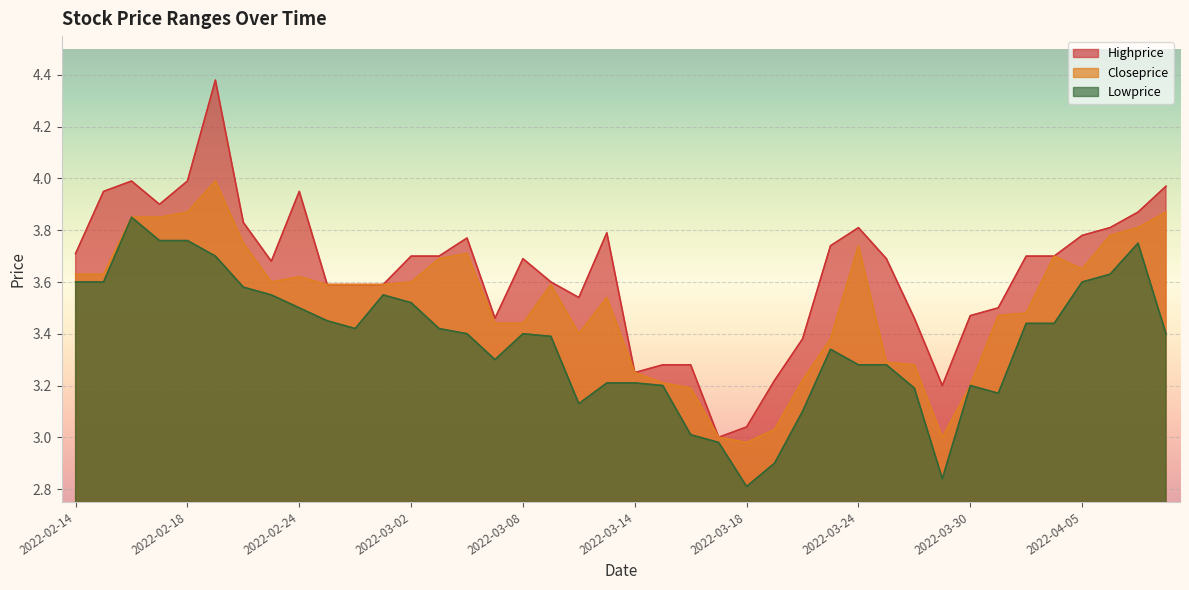

Which series has the widest spread of values?

Highprice